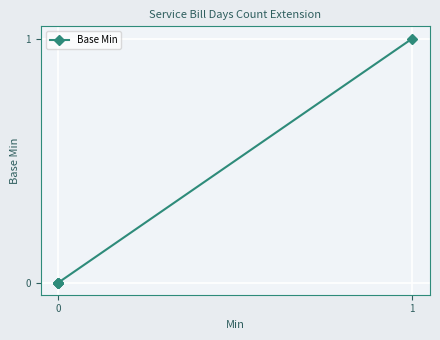

The value at 0 is 1. True or false?

False